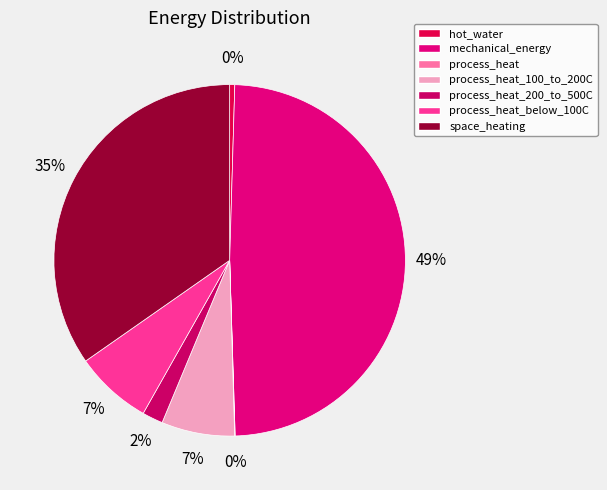

Which has a higher value, hot_water or process_heat?

hot_water